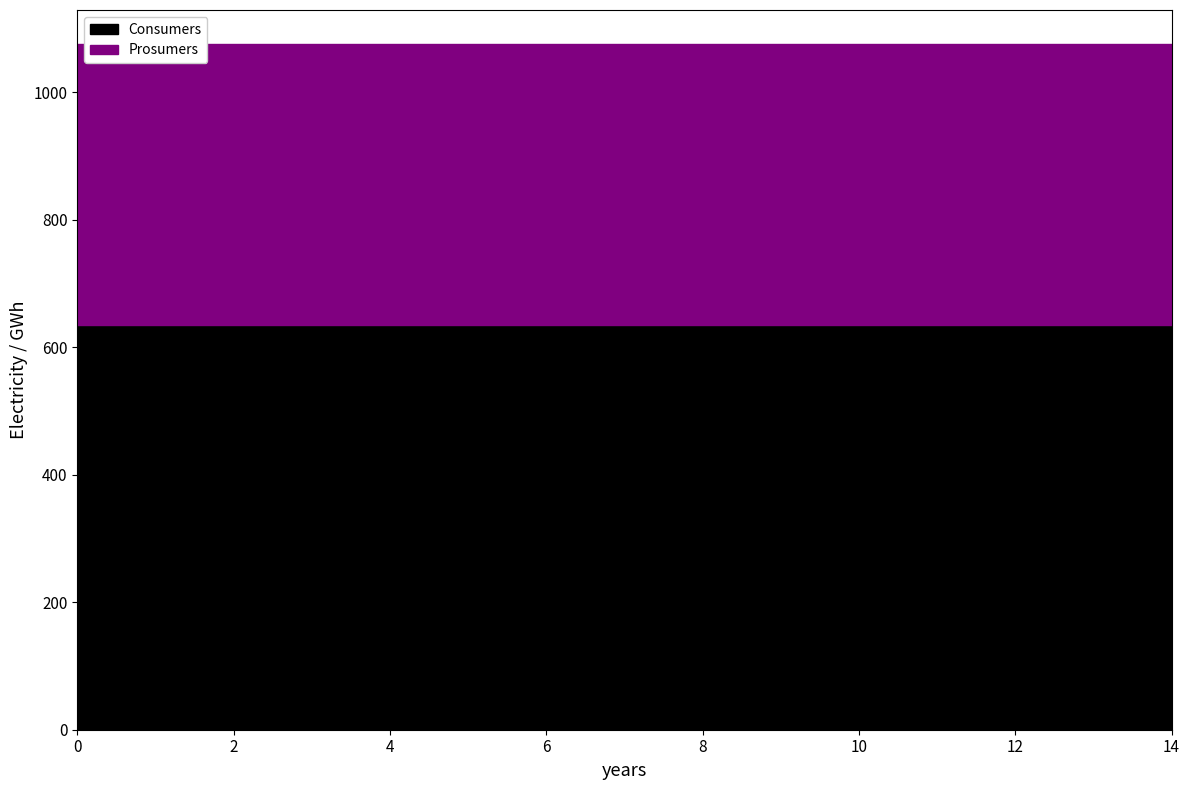

What is the sum of all Consumers values?

9525